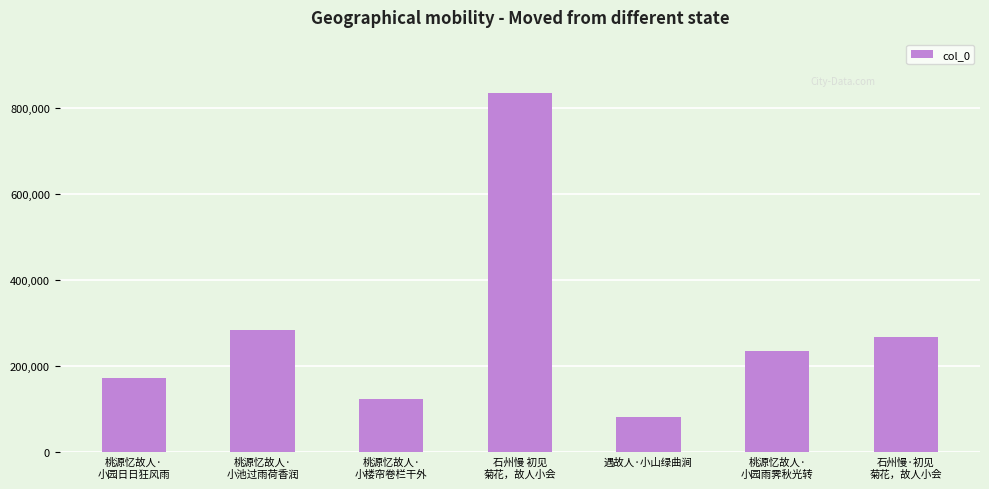

Which has a higher value, 桃源忆故人·
小池过雨荷香润 or 遇故人·小山绿曲涧?

桃源忆故人·
小池过雨荷香润